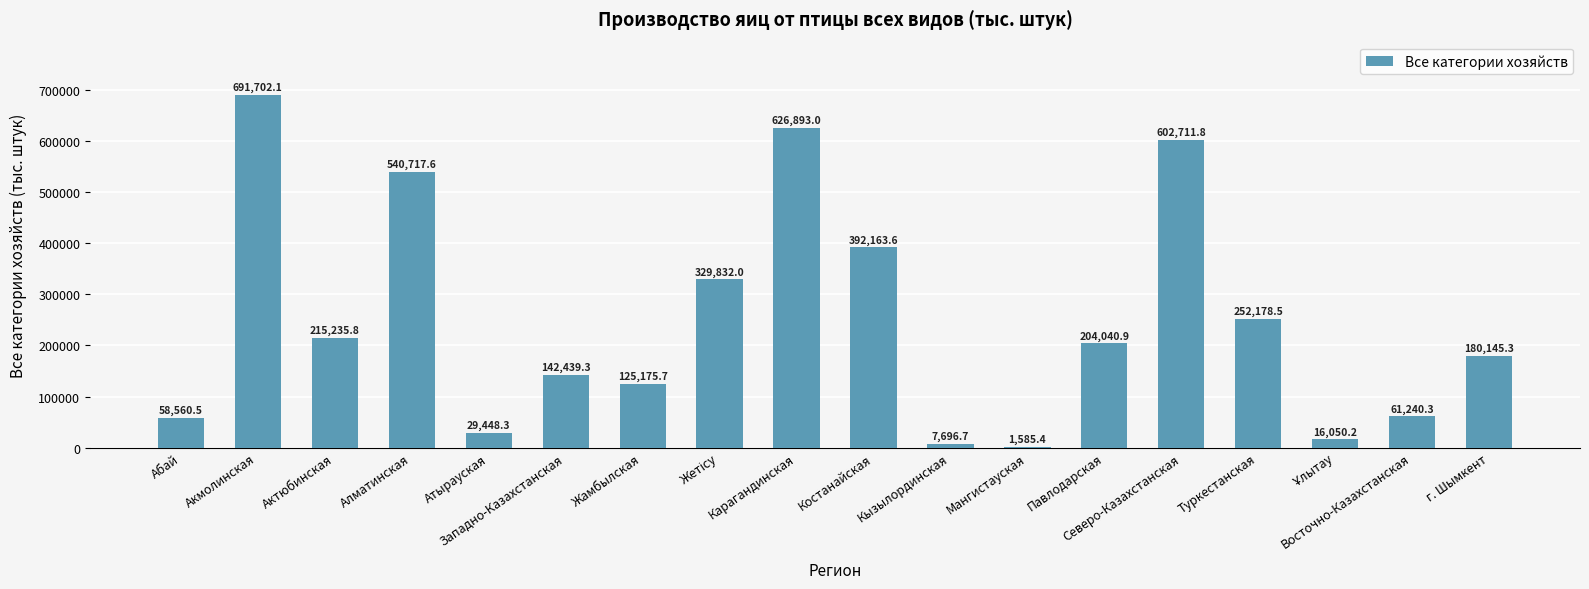

What is the change in value from Жамбылская to Туркестанская?

+127002.8